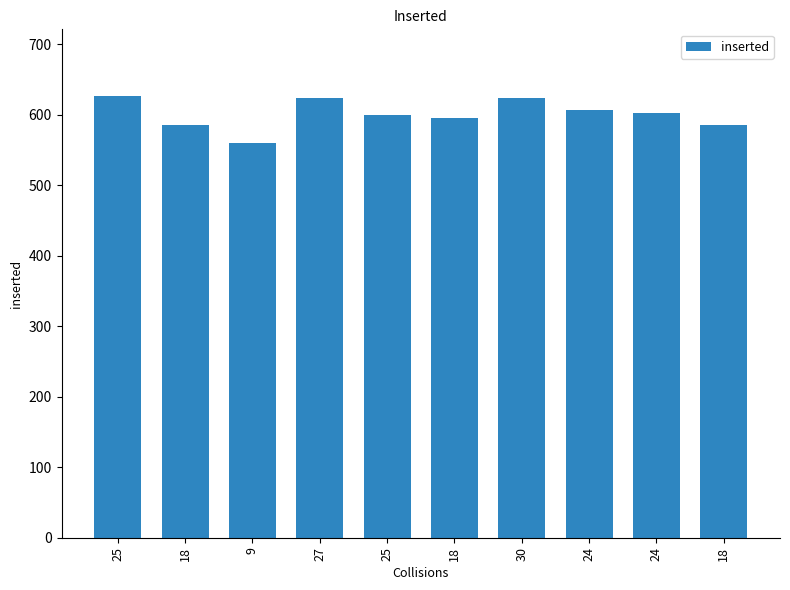

Reading left to right, extract all data points from this chart.

627	586	560	624	599	595	623	606	602	585